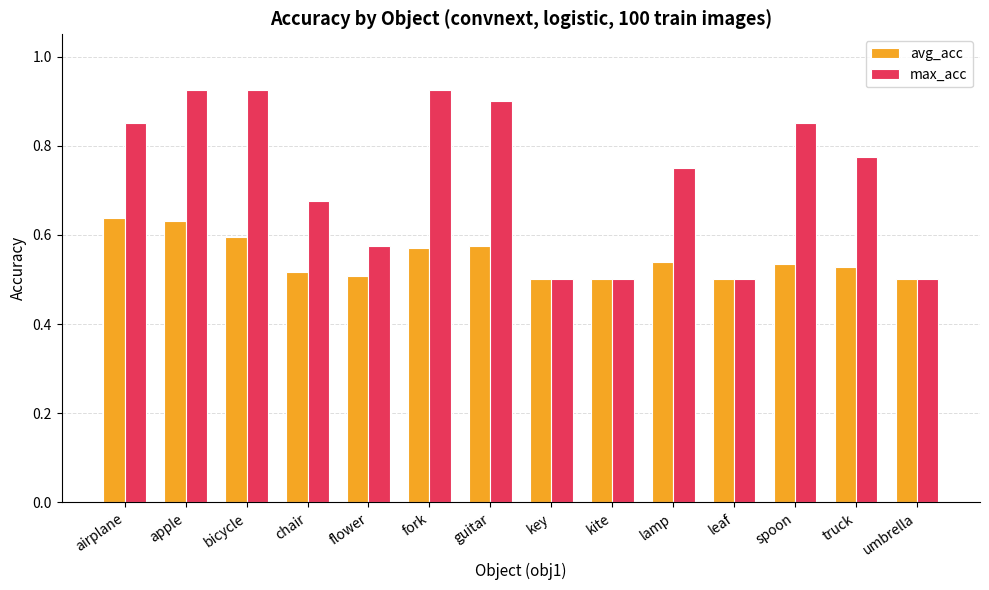

What is the sum of all max_acc values?

10.2